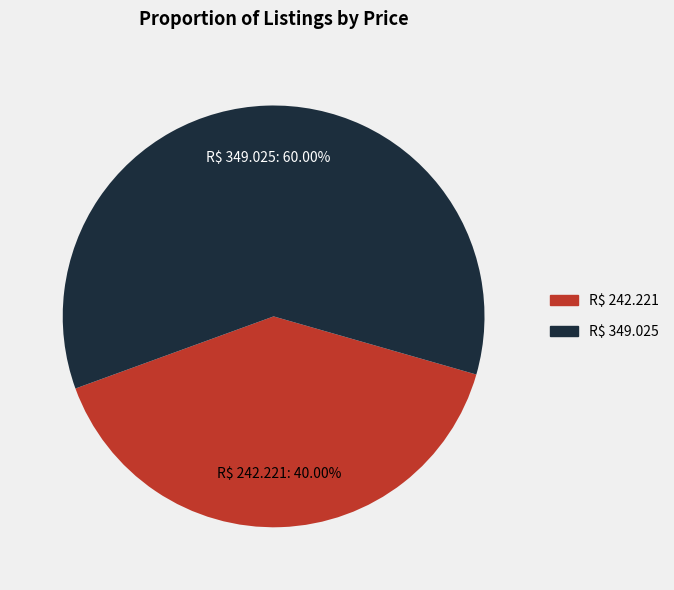

Rank the categories by value from highest to lowest.

R$ 349.025, R$ 242.221